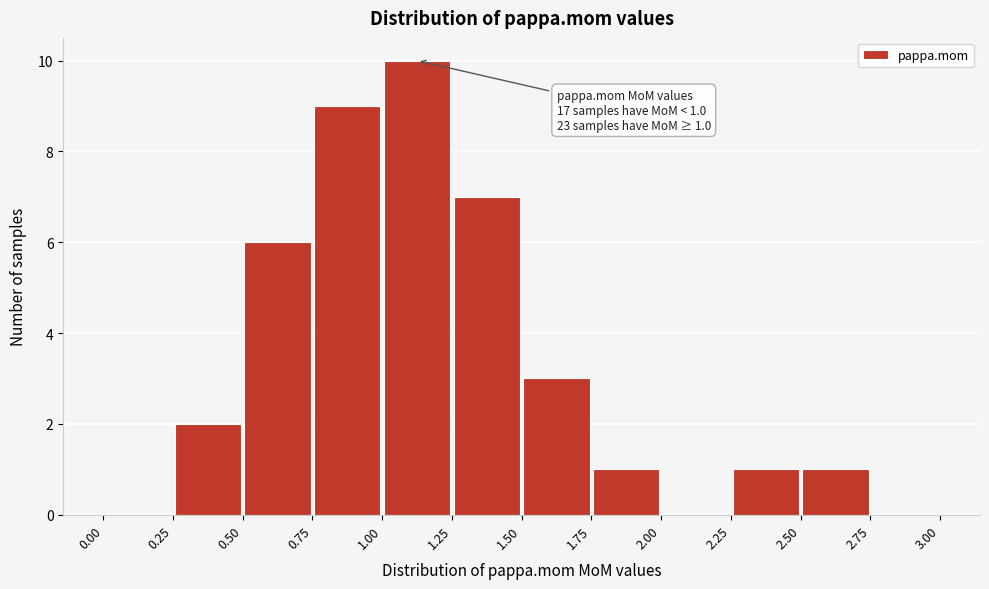

Over which range of the x-axis is the bar tallest?

1.00 to 1.25